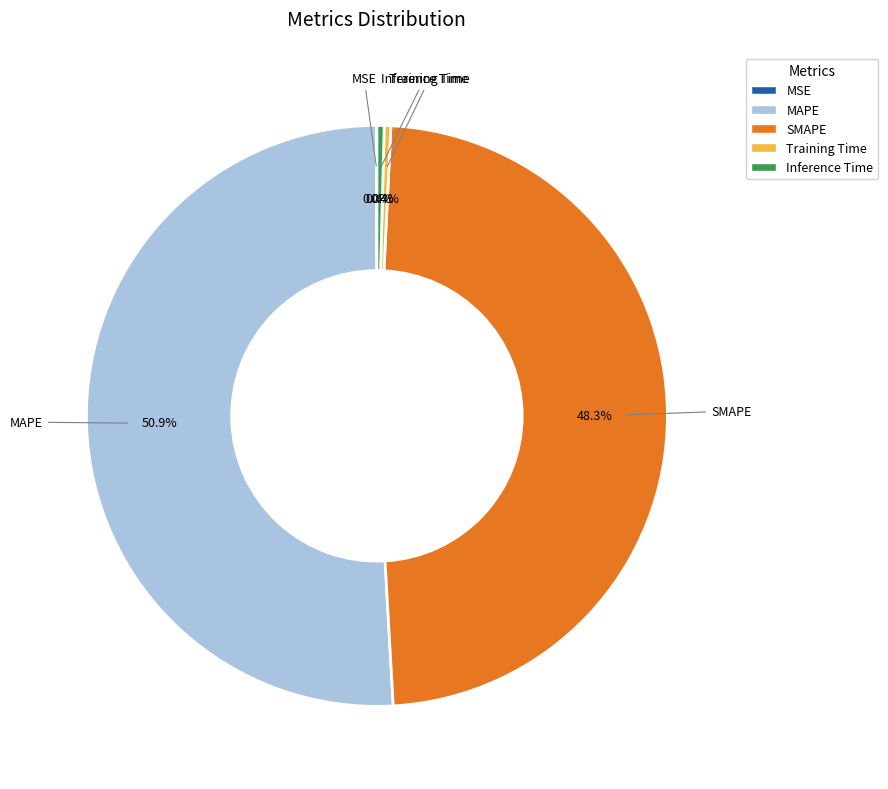

Which slice is the largest?

MAPE